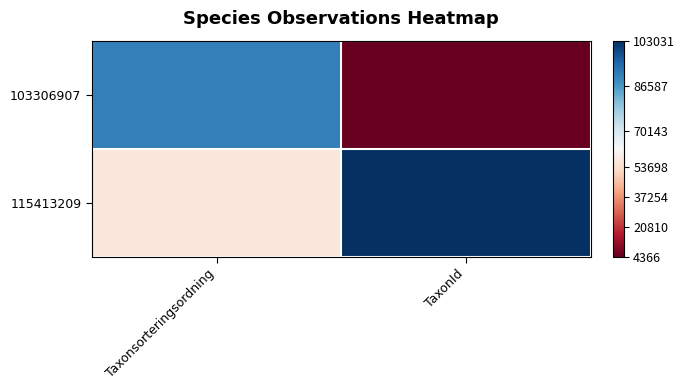

Reading left to right, list all the values displayed in this chart.

103306907: Taxonsorteringsordning=90665	TaxonId=4366
115413209: Taxonsorteringsordning=57372	TaxonId=103031